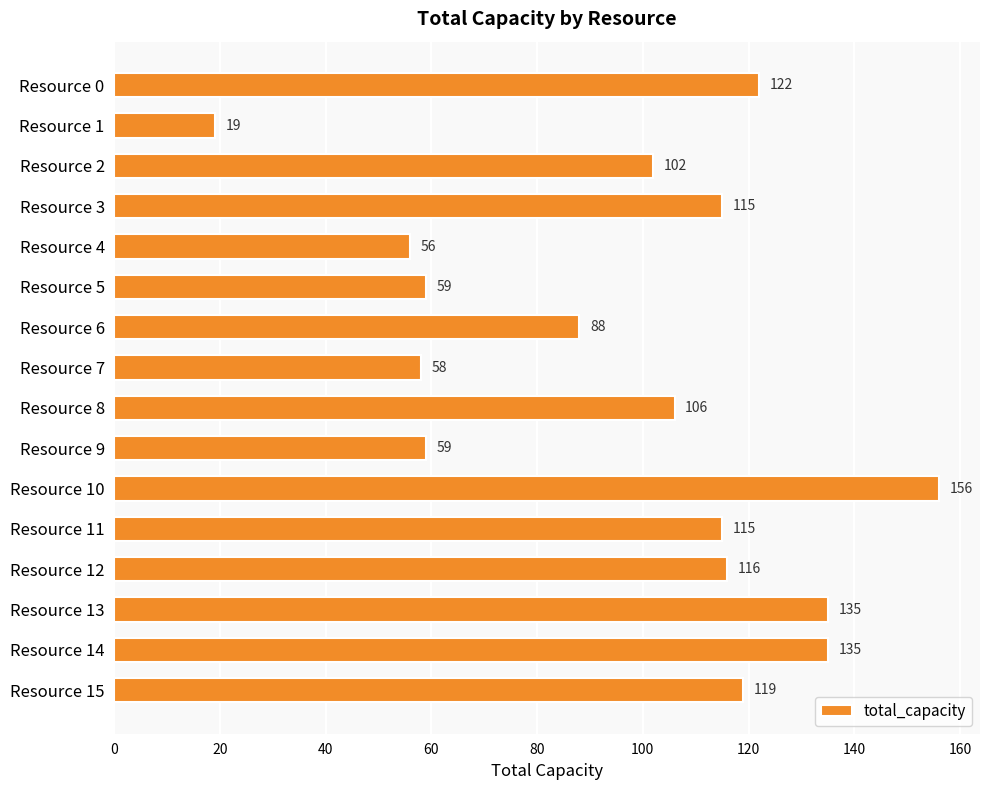

How many values are below 115?

8